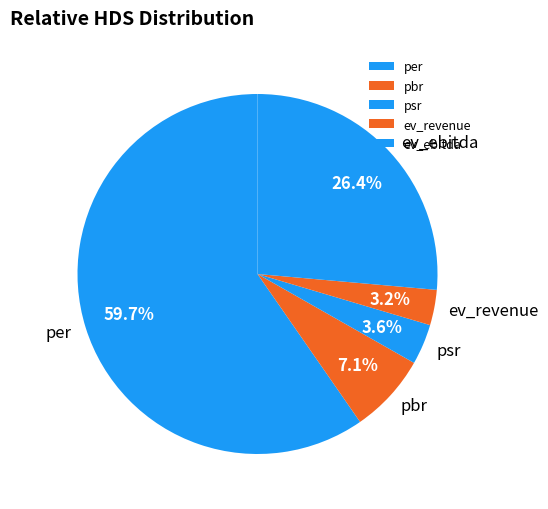

Which has a higher value, per or pbr?

per